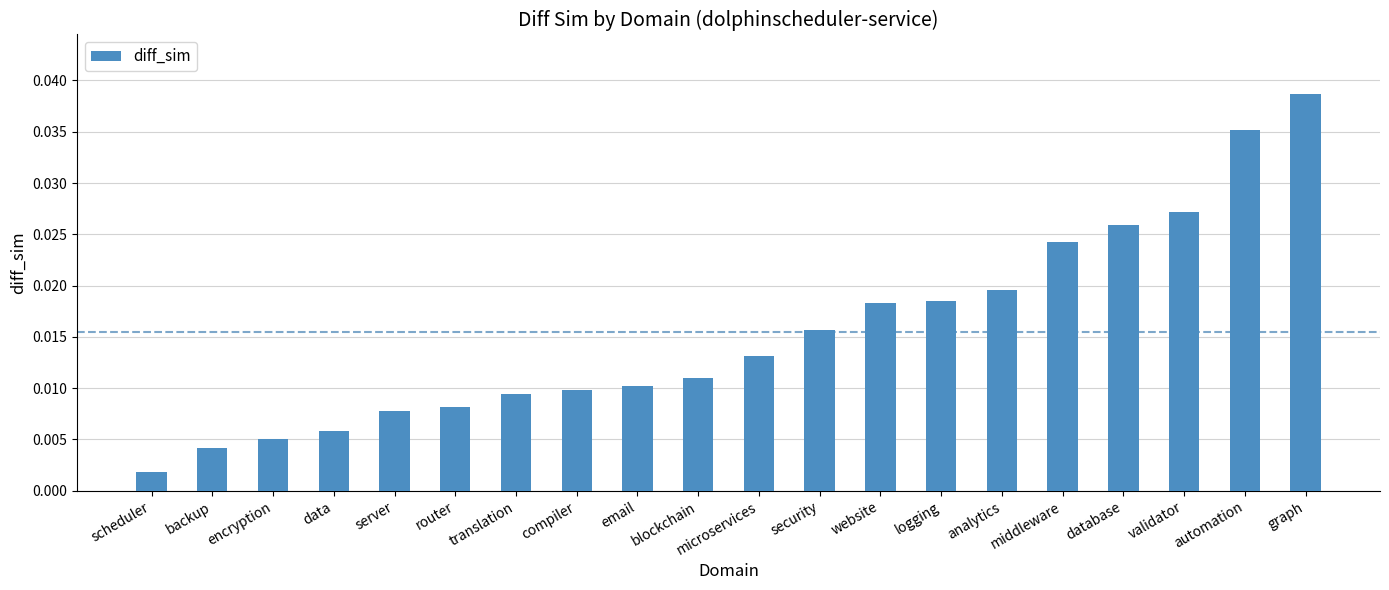

Which has a higher value, security or analytics?

analytics